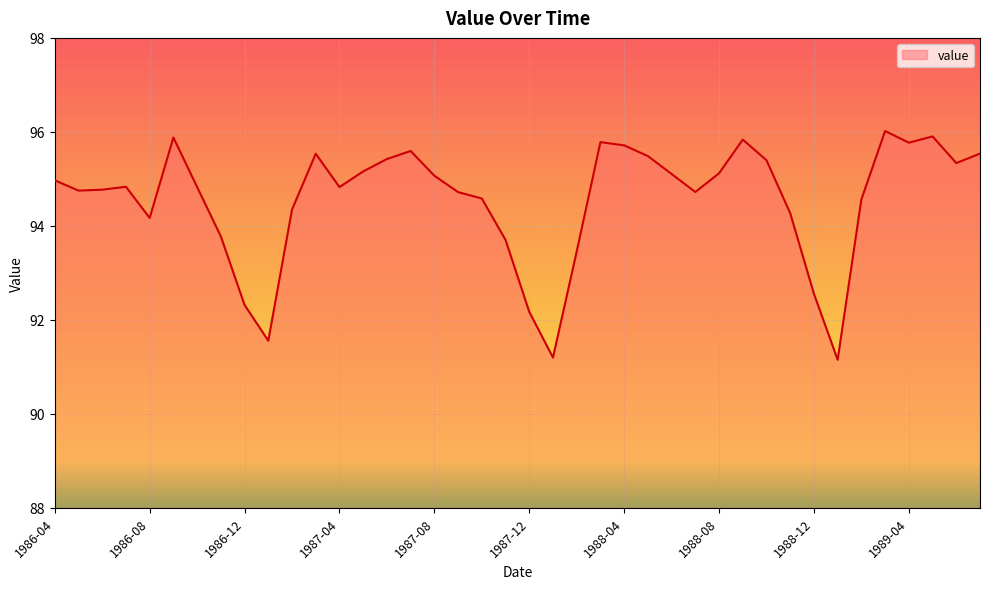

What is the greatest value displayed?

96.0